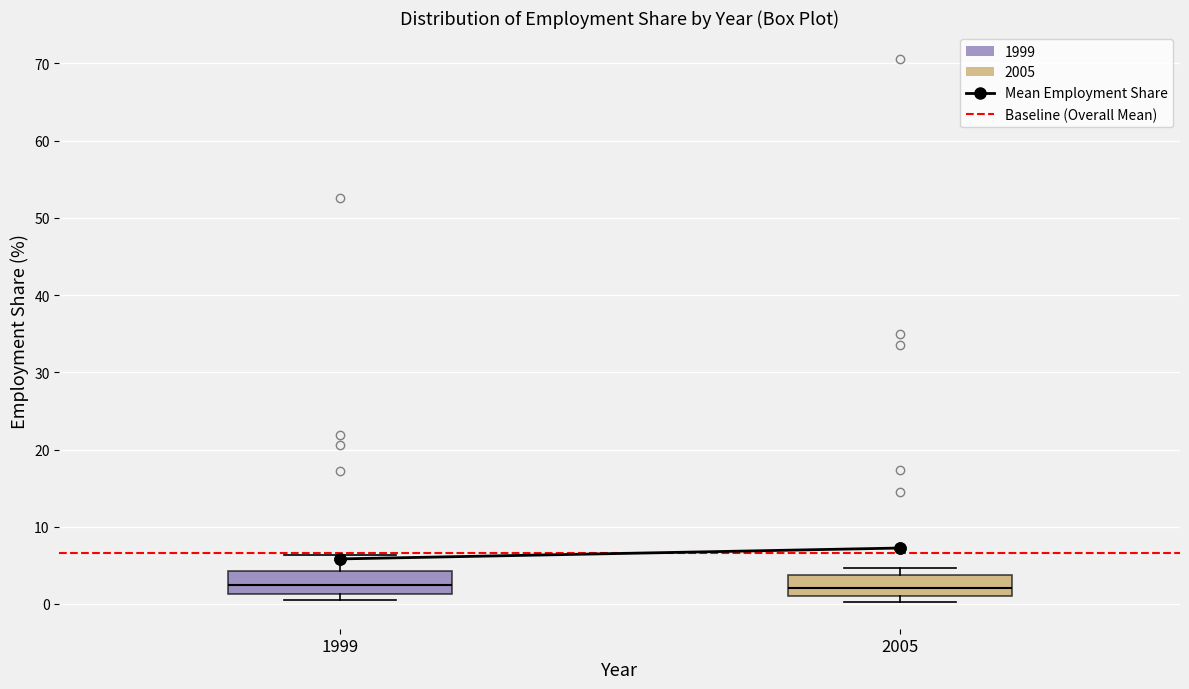

Reading left to right, transcribe this box plot: for each box, give where its median line is, the range the box spans, and where its two whiskers end, as read against the y-axis. The values are not printed on the chart, so give them approximately, as read against the axis.

1999: median 2, box 1 to 4, whiskers 1 (just below the box's lower edge) to 6
2005: median 2, box 1 to 4, whiskers 0 to 5